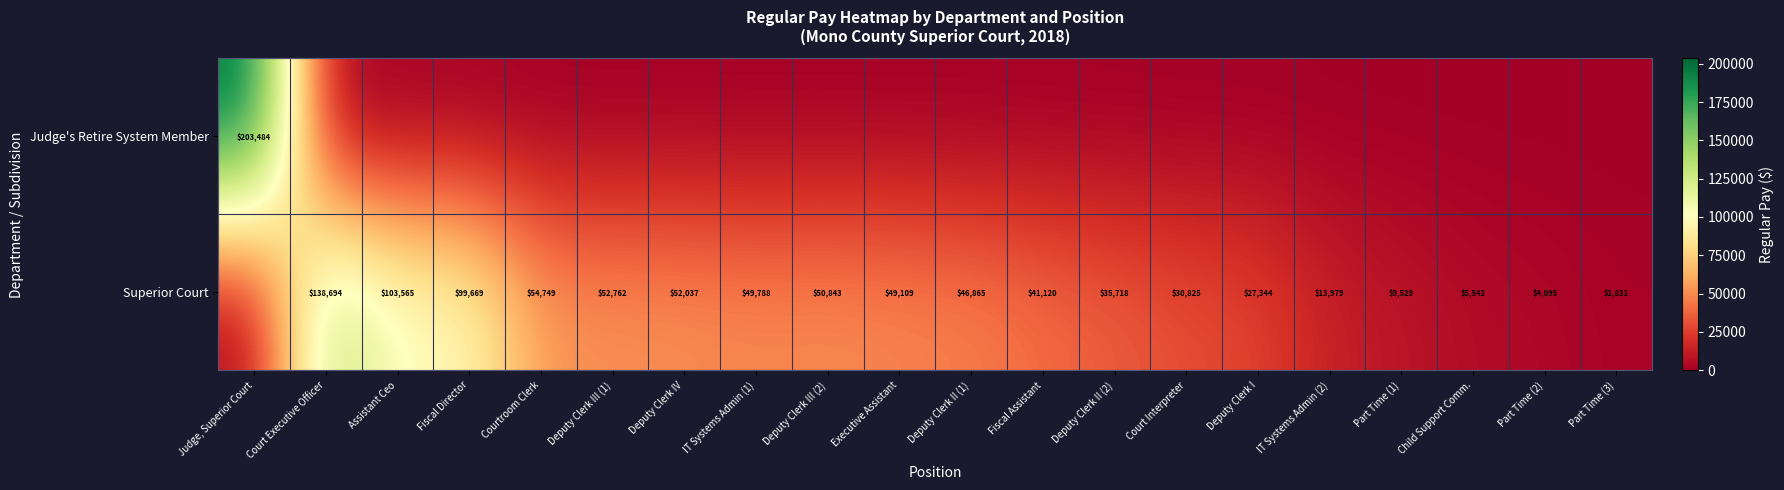

The Superior Court series shows 89110 at Deputy Clerk III (2). True or false?

False